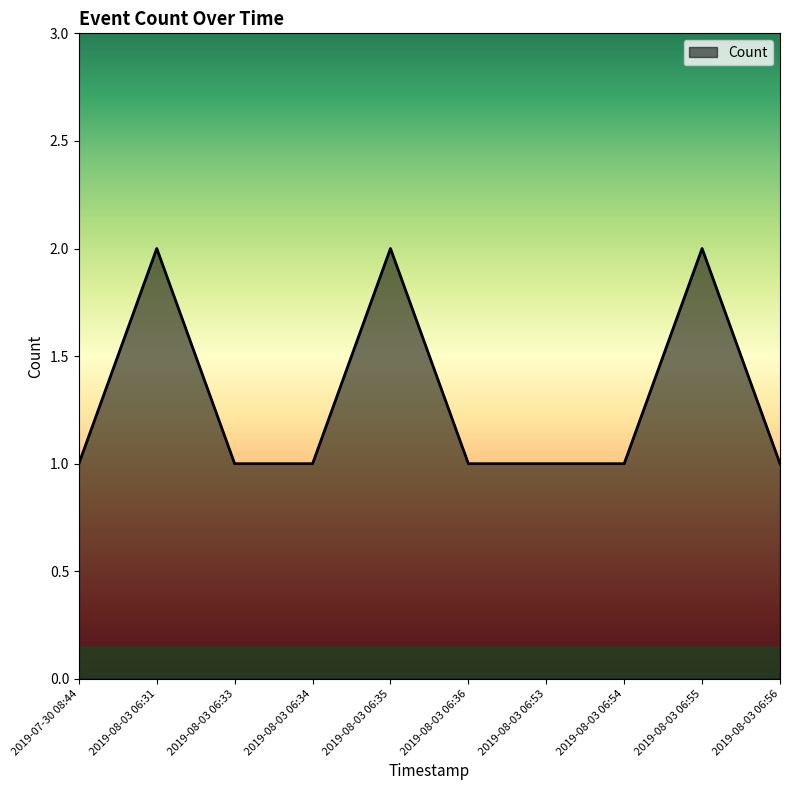

How many distinct data groups are displayed?

1